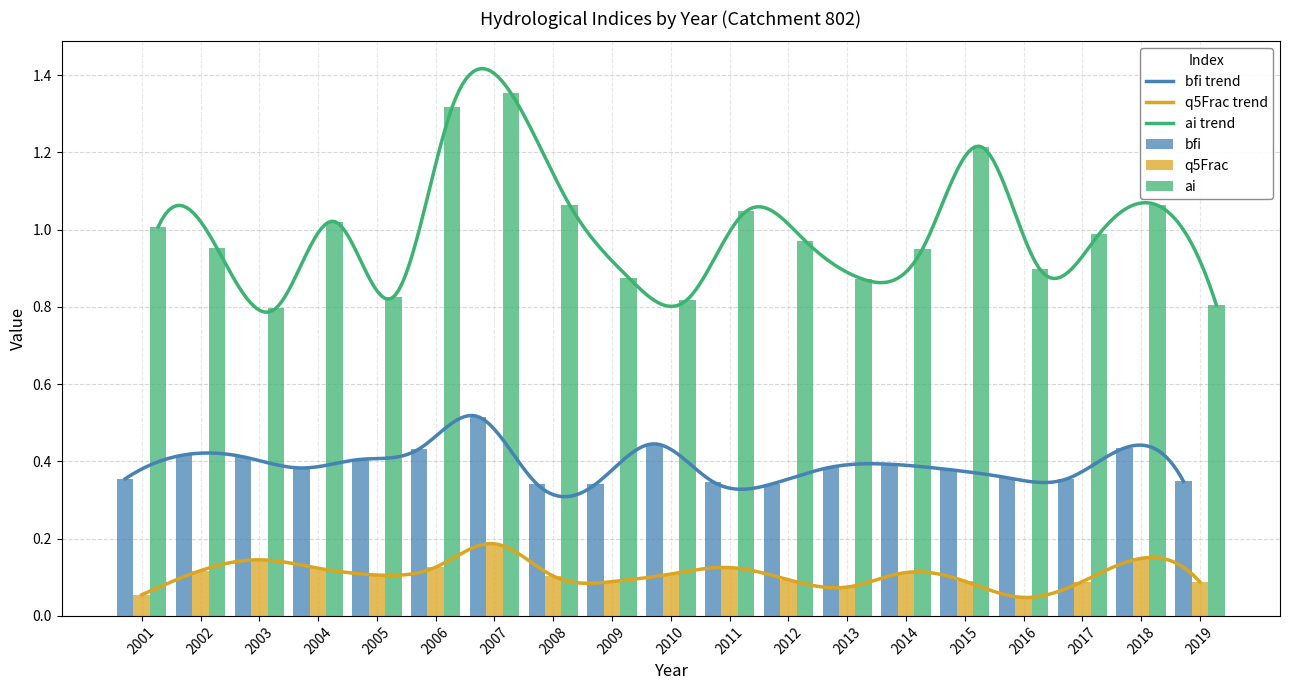

Reading left to right, extract all data points from this chart.

bfi: 0.4	0.4	0.4	0.4	0.4	0.4	0.5	0.3	0.3	0.4	0.3	0.3	0.4	0.4	0.4	0.4	0.4	0.4	0.3
q5Frac: 0.1	0.1	0.1	0.1	0.1	0.1	0.2	0.1	0.1	0.1	0.1	0.1	0.1	0.1	0.1	0.0	0.1	0.1	0.1
ai: 1.0	1.0	0.8	1.0	0.8	1.3	1.4	1.1	0.9	0.8	1.0	1.0	0.9	0.9	1.2	0.9	1.0	1.1	0.8